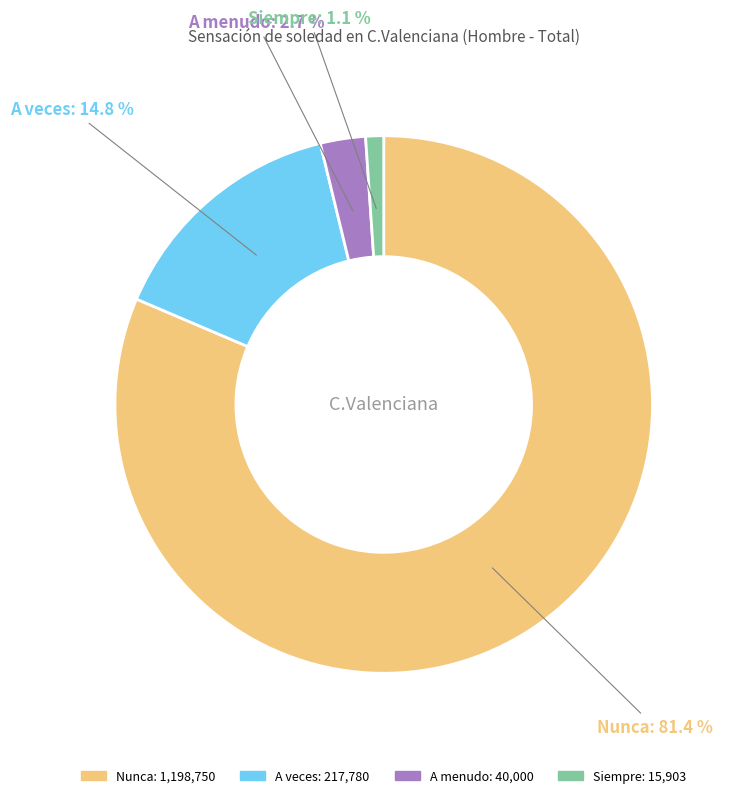

What percentage do A veces and Siempre together represent?

15.9%